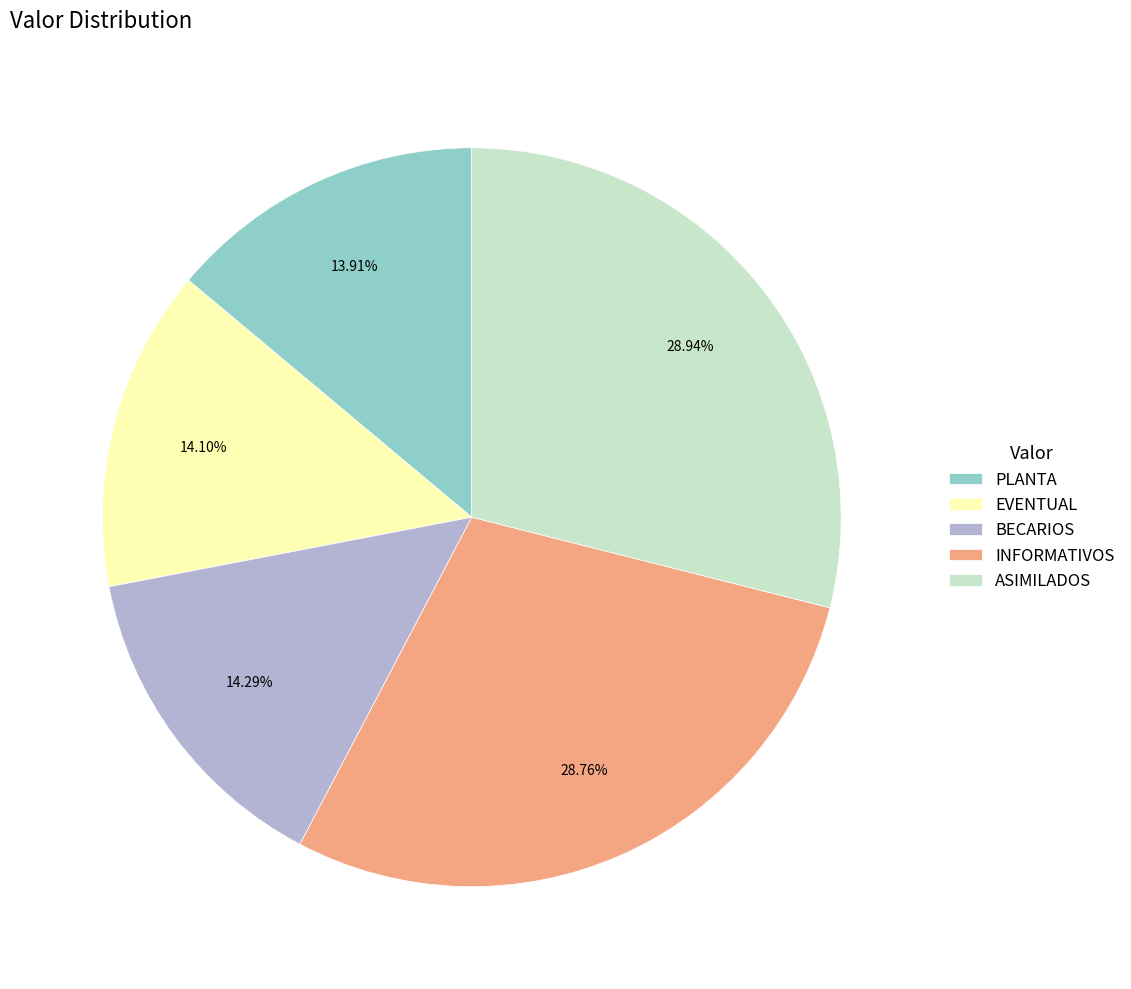

Is the sum of EVENTUAL and PLANTA greater than half?

No